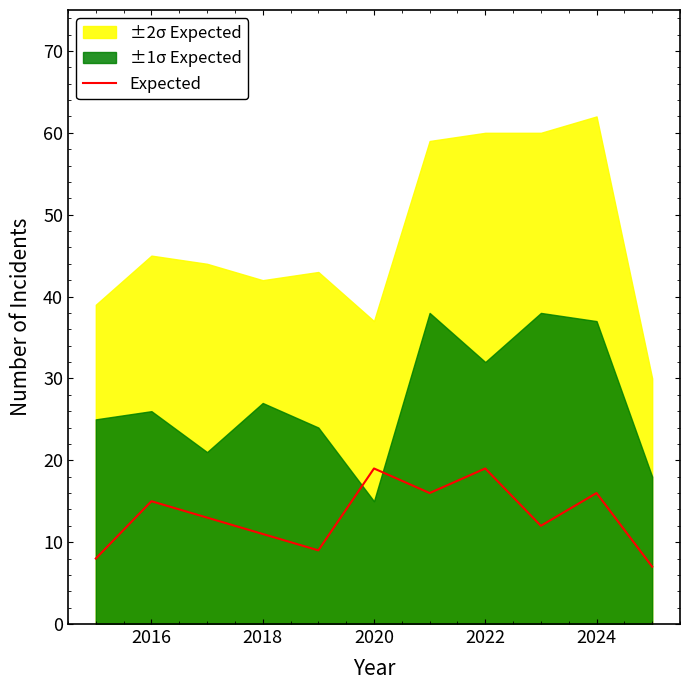

What is the highest value of the Expected series?

19